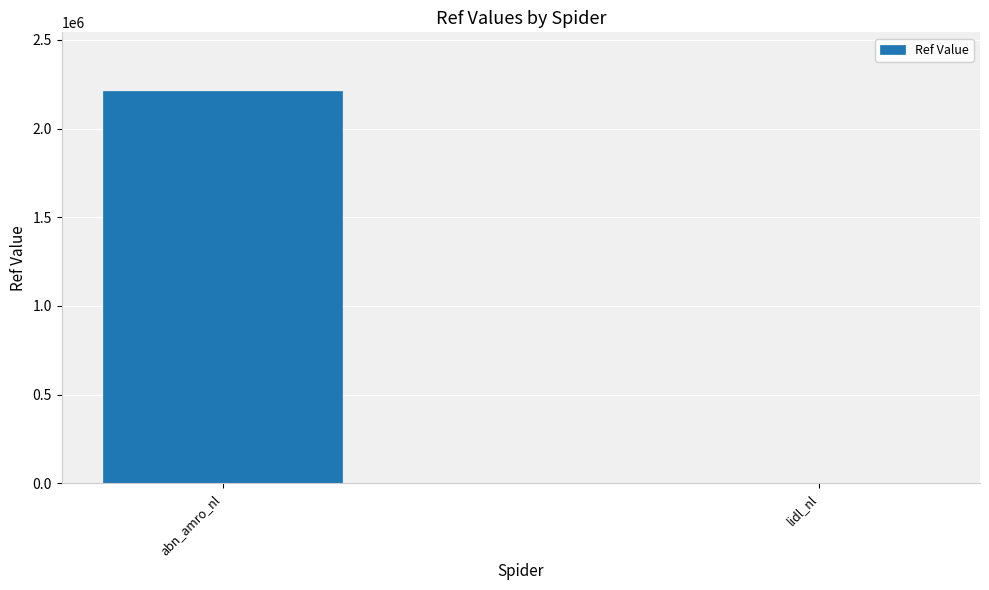

Reading left to right, extract all data points from this chart.

abn_amro_nl=2211002	lidl_nl=398